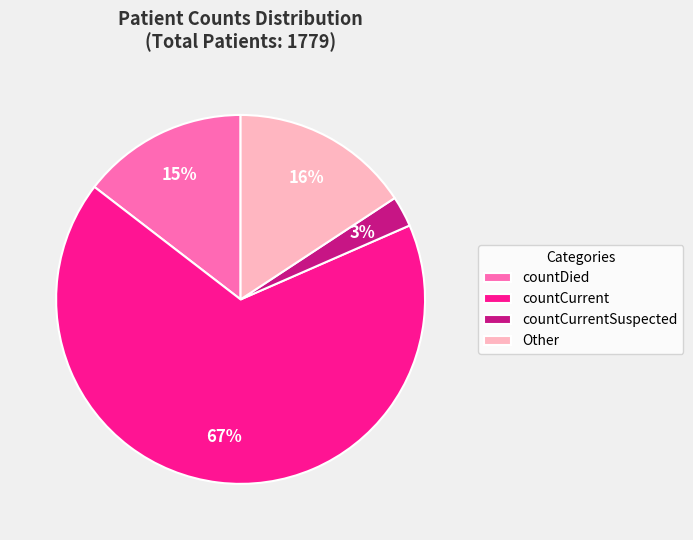

To the nearest percent, what is the average slice percentage?

25%